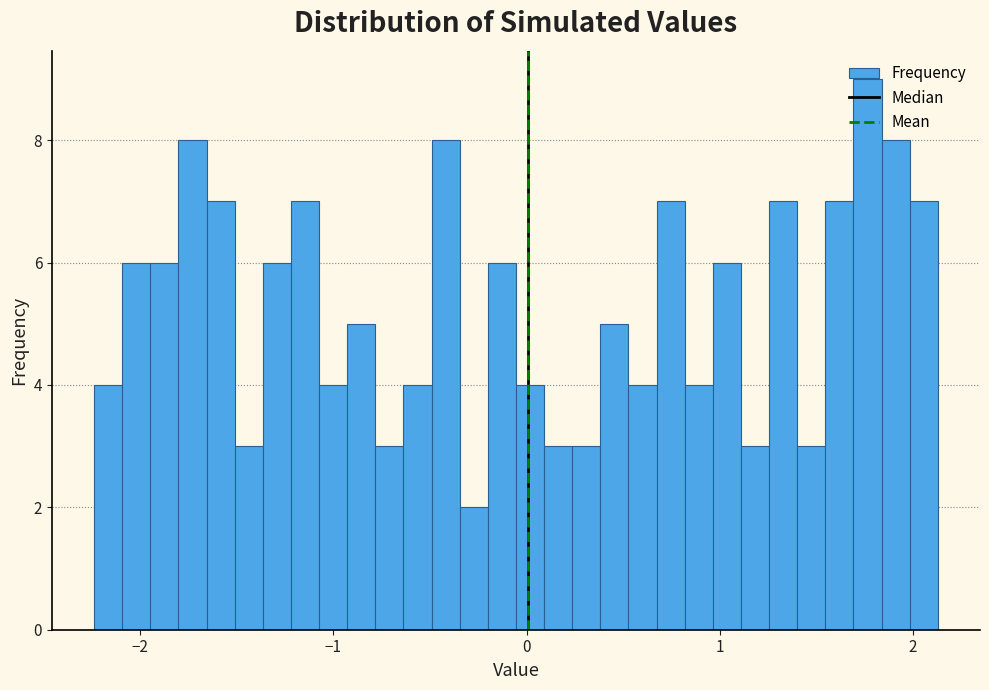

Around what value on the x-axis is the tallest bar? Give the approximate position of its centre, as read against the axis.

1.8